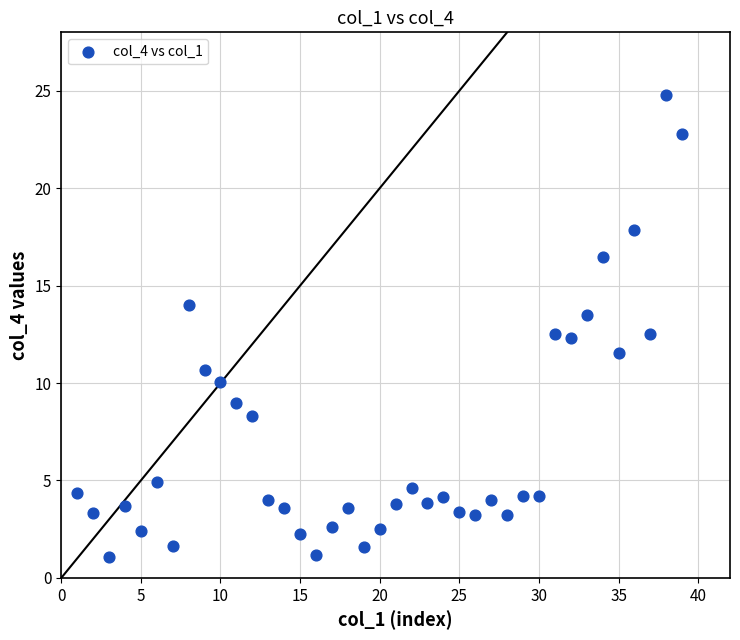

What is the range of Y values (max minus min)?

23.7